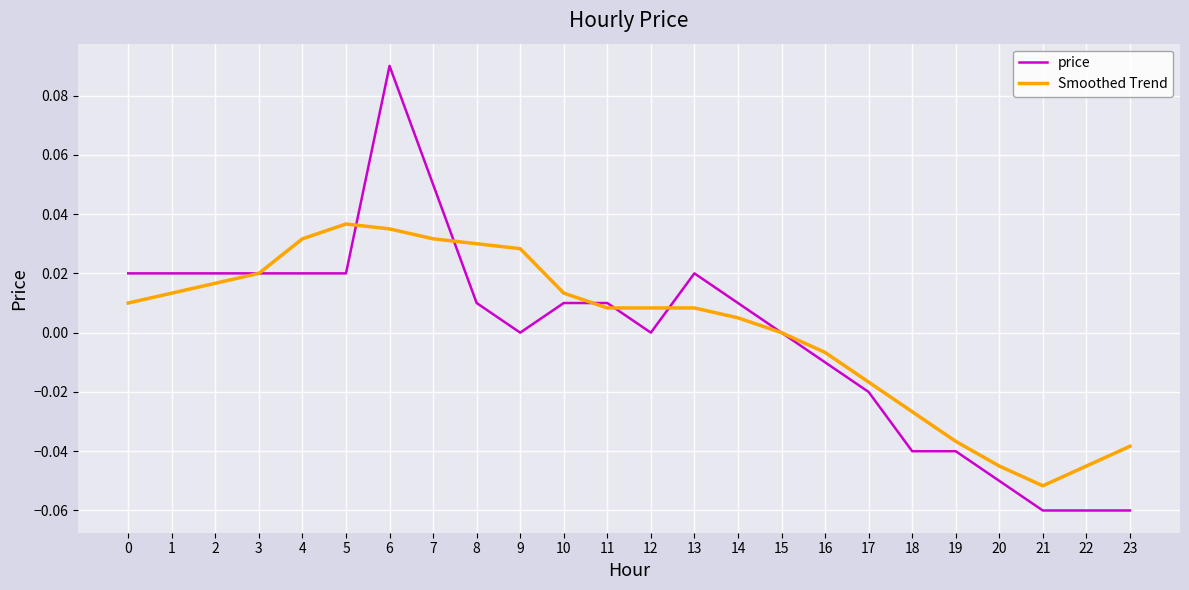

Rank the series by their maximum value, from lowest to highest.

Smoothed Trend, price